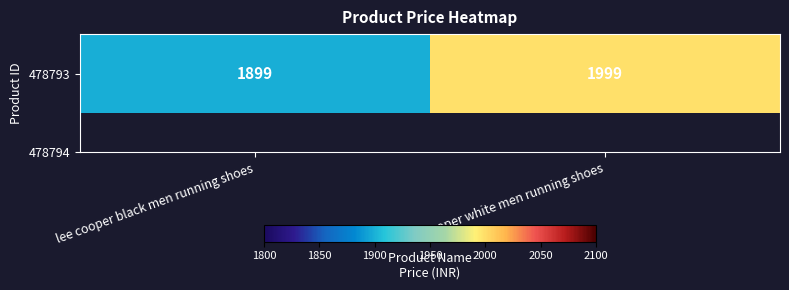

True or false: the data shows 1899 at lee cooper black men running shoes.

True